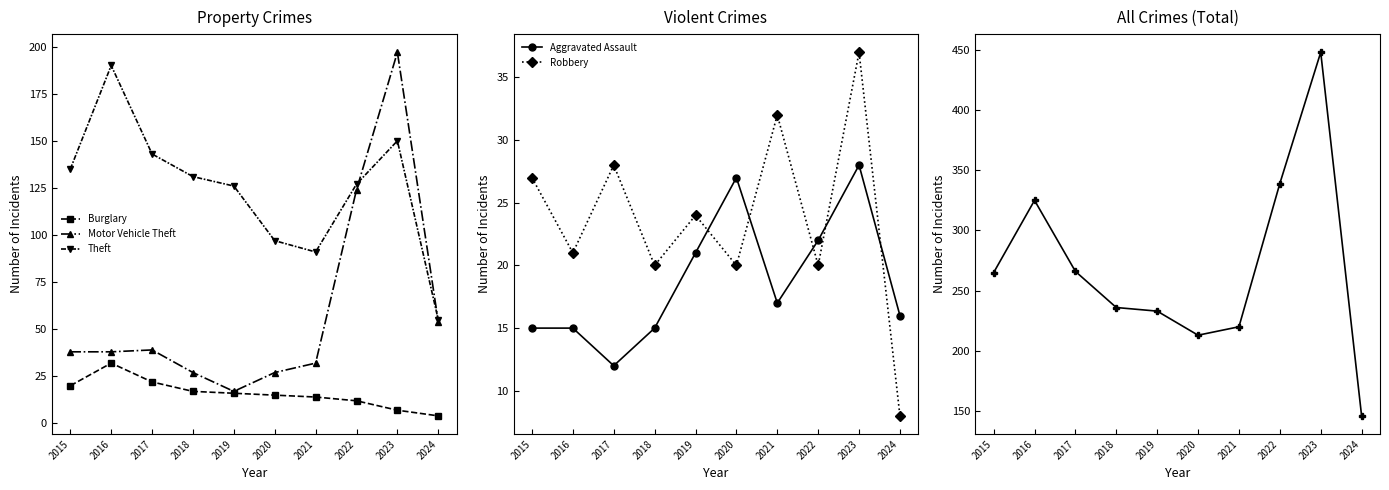

Where is the first local maximum for Aggravated Assault?

2020